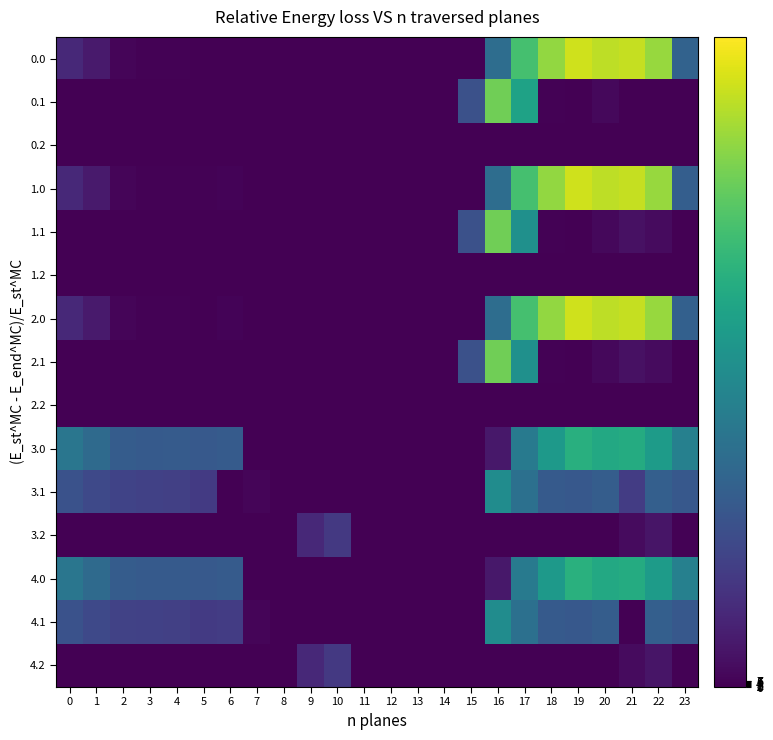

Which has a higher value, 5 or 13?

5